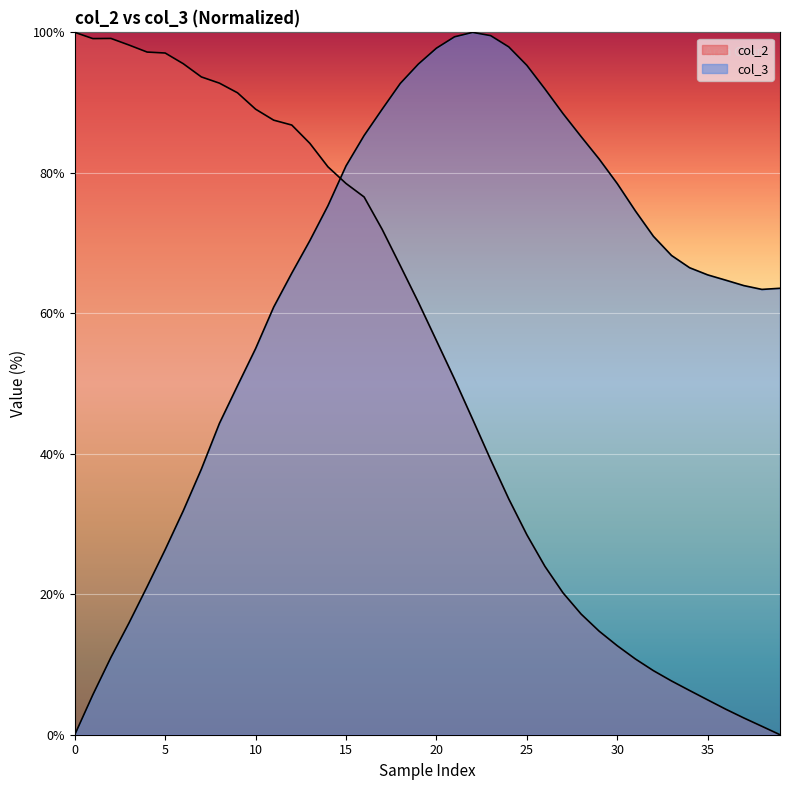

The value of col_2 at 9 is 20.1. True or false?

False